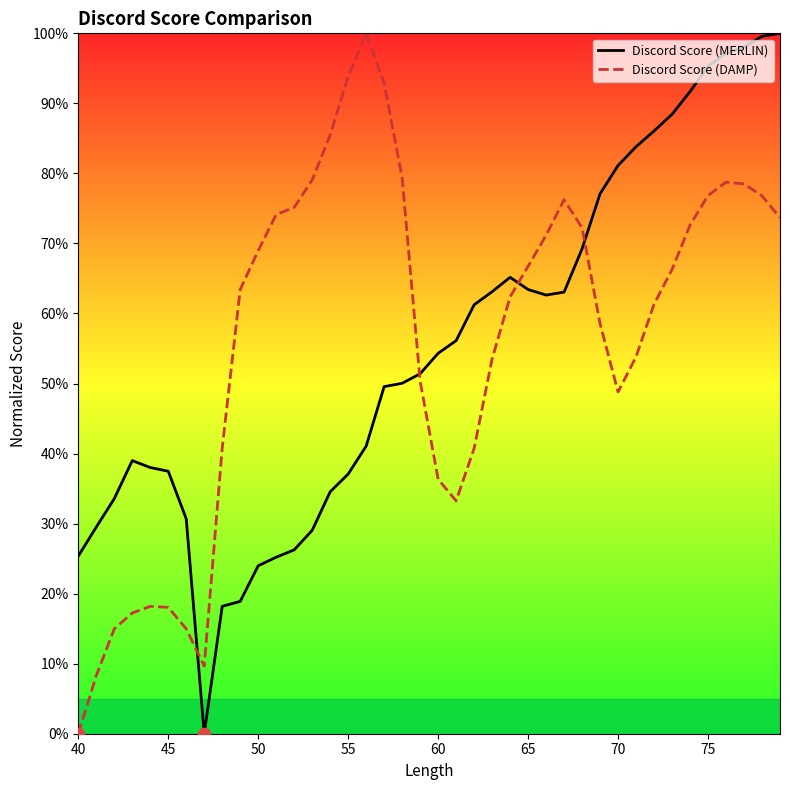

Which series has the largest total across all categories?

Discord Score (DAMP)